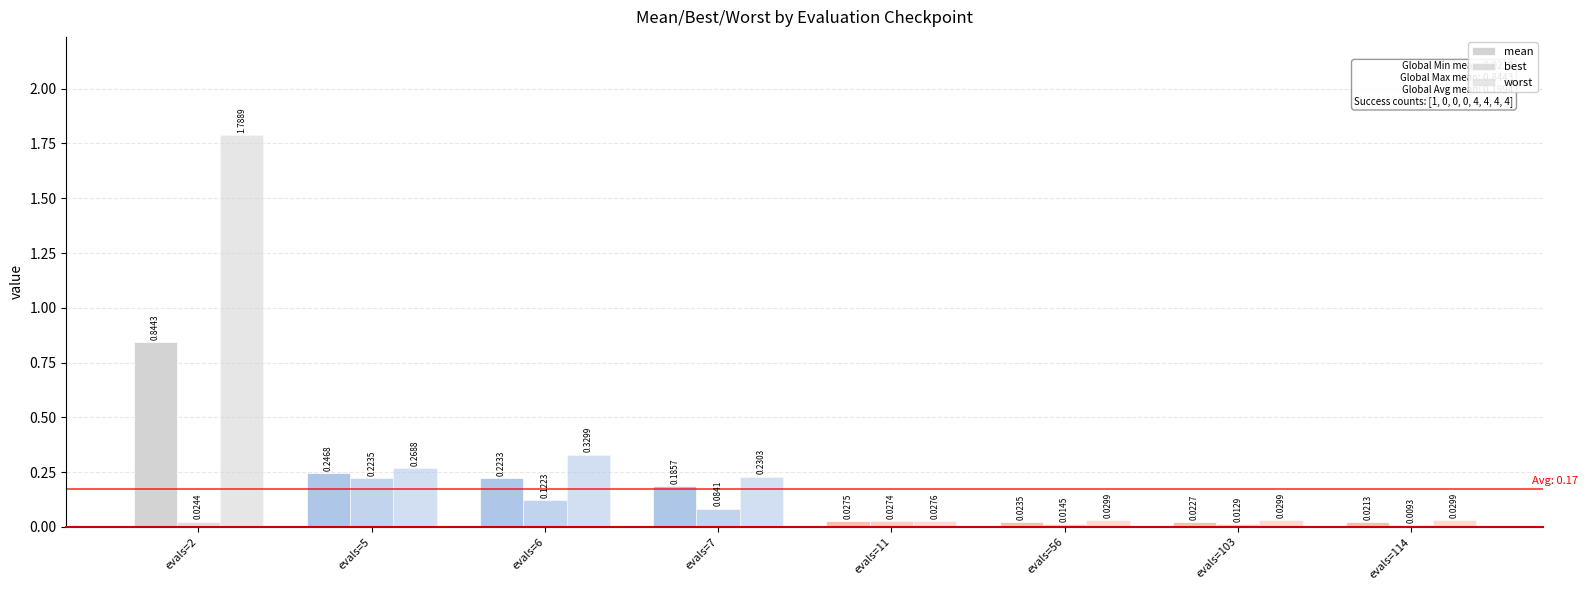

What is the difference between the worst values at evals=11 and evals=7?

0.2